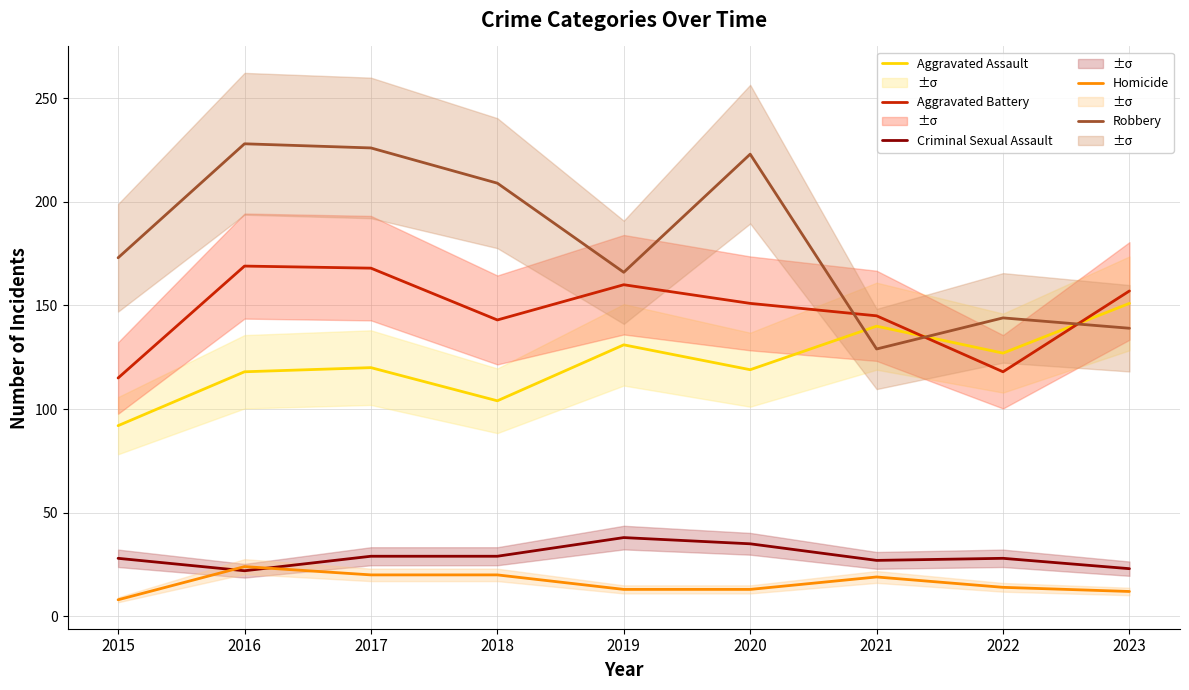

In Criminal Sexual Assault, how many points are lower than both neighbors (excluding endpoints)?

2